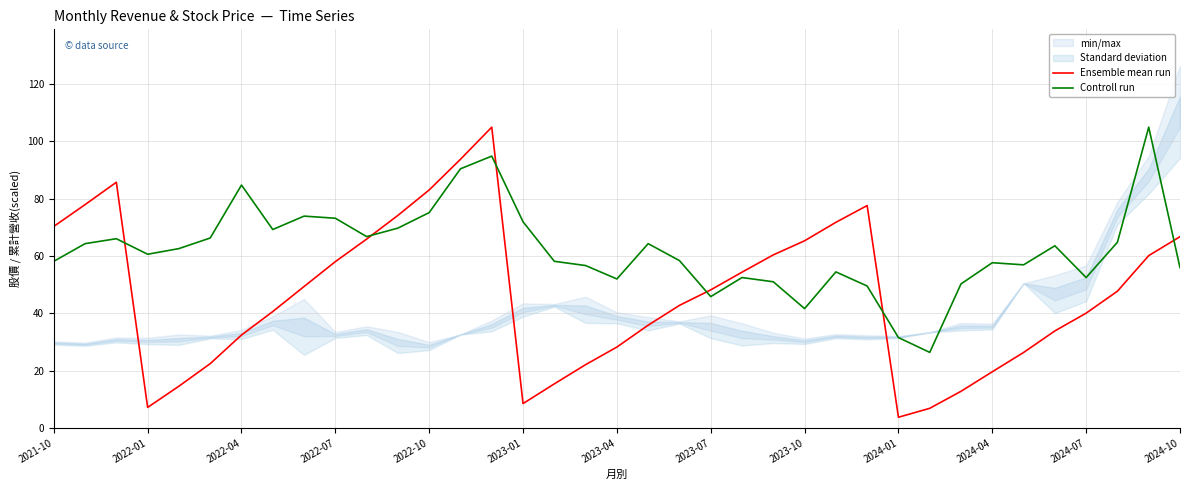

How many lines are shown in the chart?

2